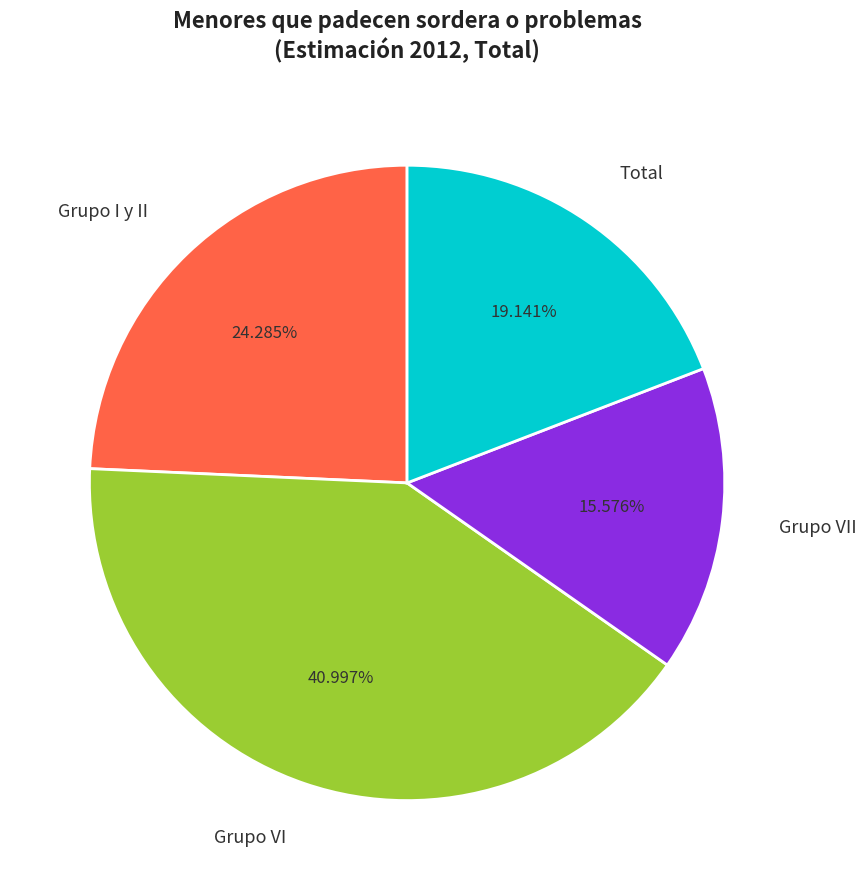

Which category has the biggest portion of the pie?

Grupo VI